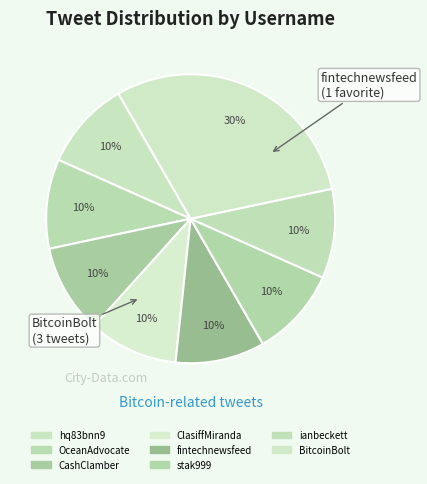

How many segments does this pie chart have?

8